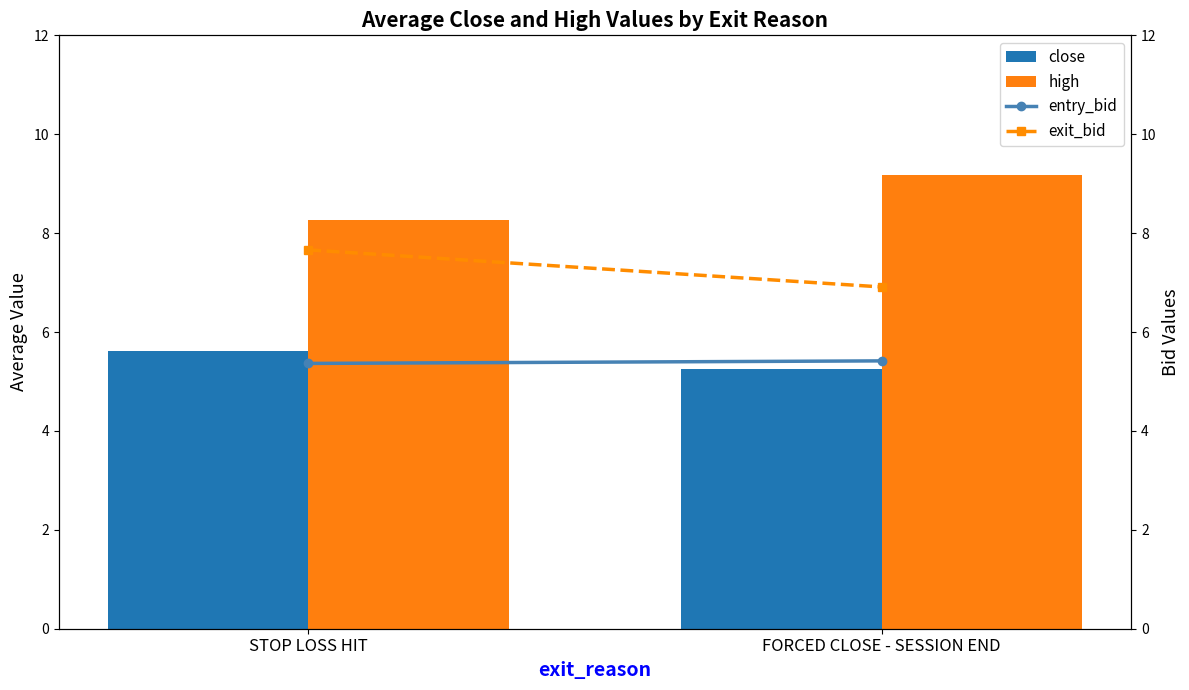

At which category is the sum across all series the highest?

STOP LOSS HIT